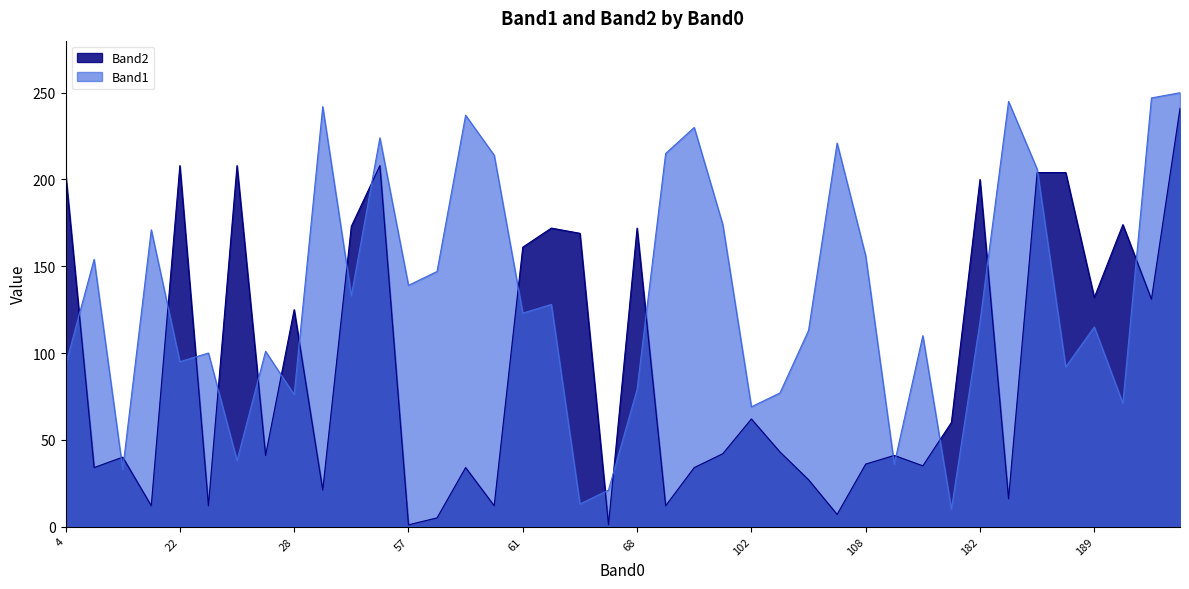

Is it true that Band1 equals 206 at 185?

True